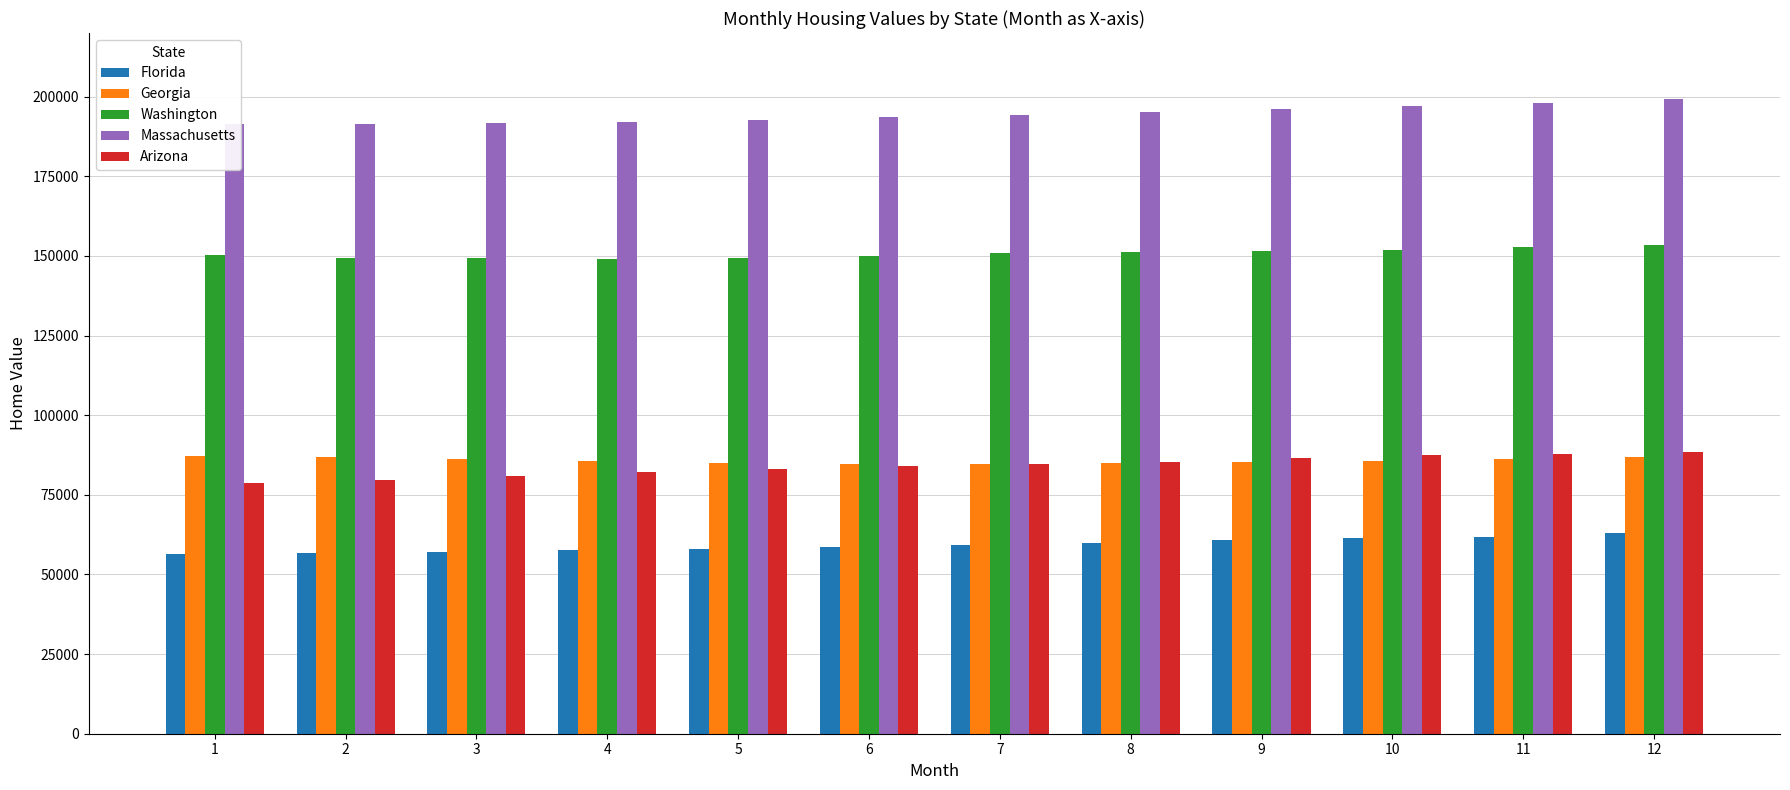

How many bars are there in total?

60